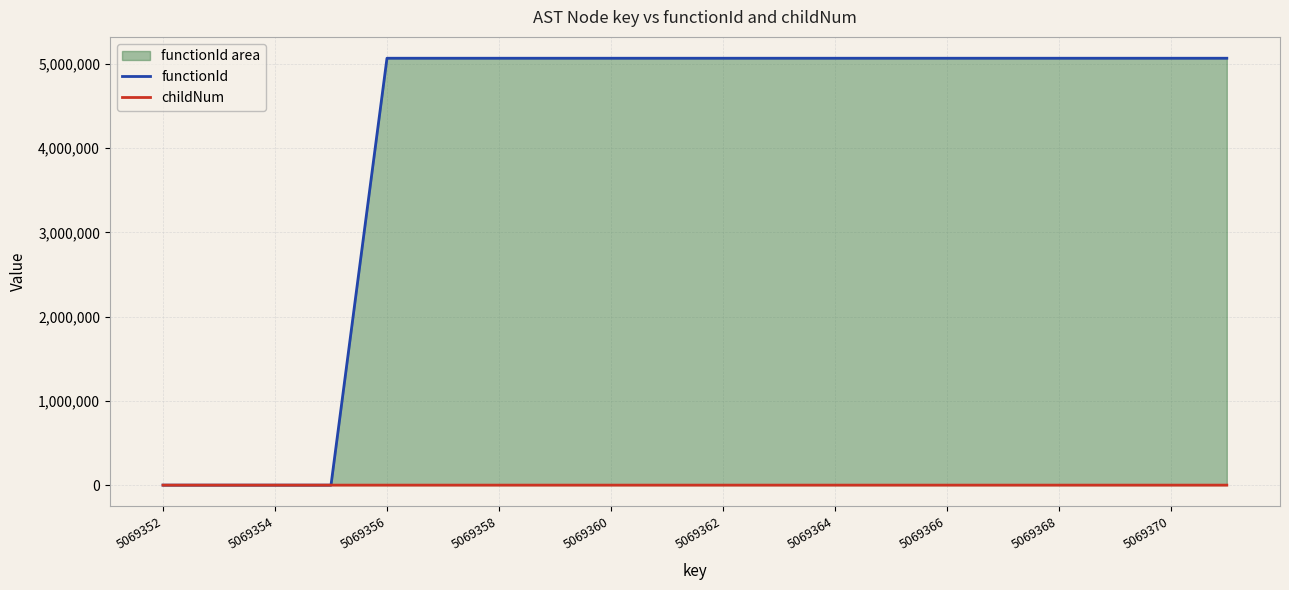

How many positive values does the functionId series have?

16